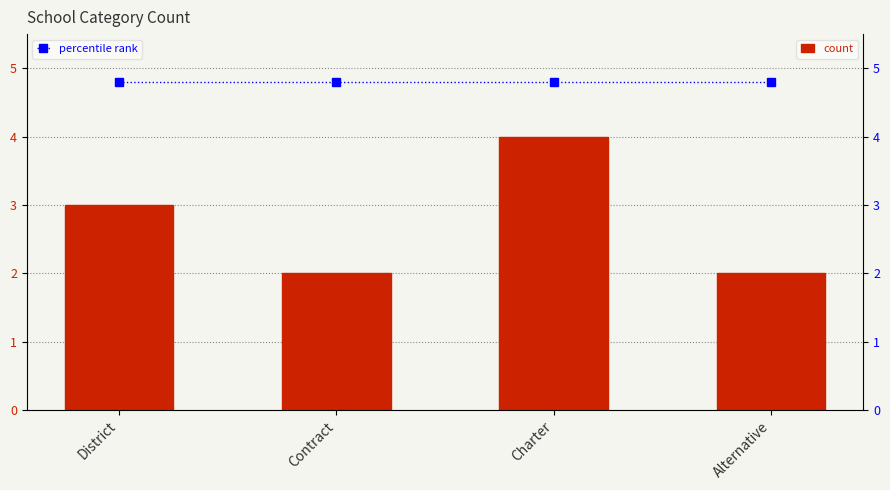

What is the difference between the maximum and minimum values in the count series?

2